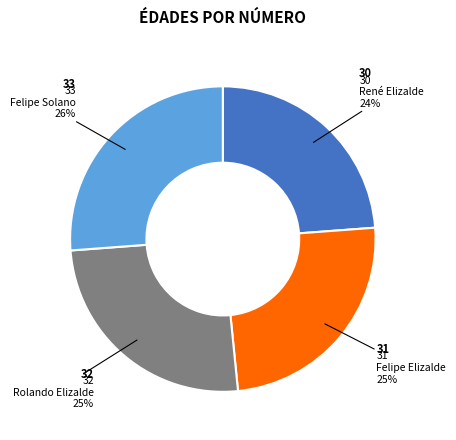

To the nearest percent, what is the difference between the largest and smallest slice percentages?

2%